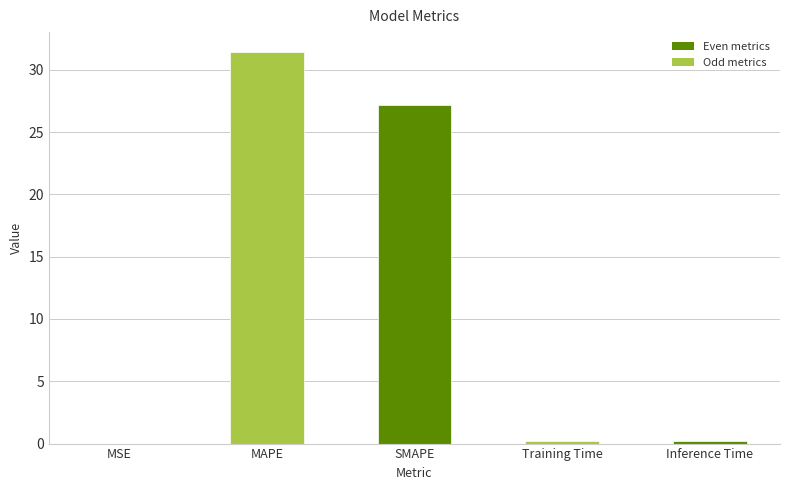

The chart shows a value of 42.7 at SMAPE. True or false?

False